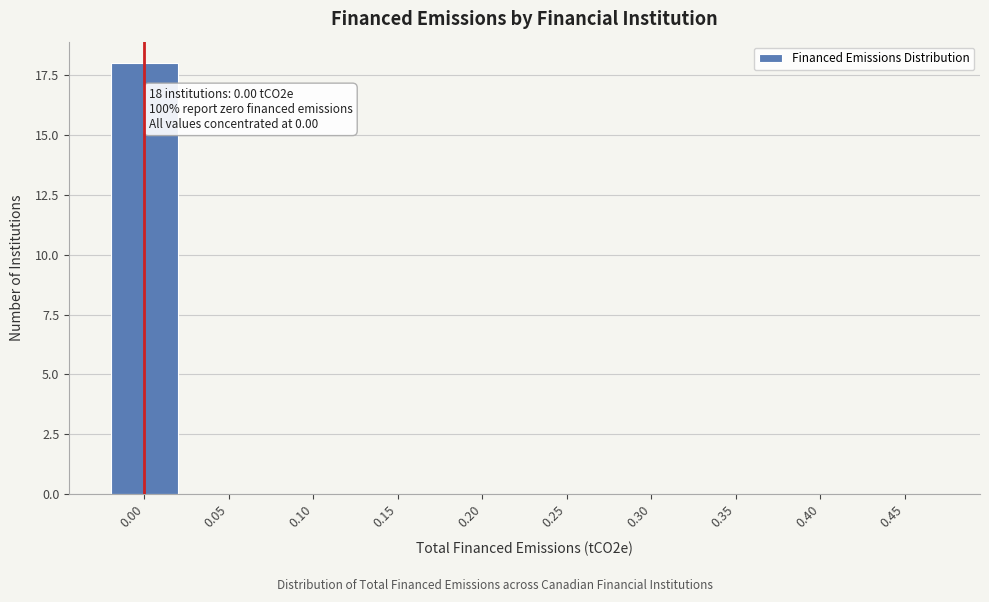

Reading left to right, extract all data points from this chart.

0.00=18	0.05=0	0.10=0	0.15=0	0.20=0	0.25=0	0.30=0	0.35=0	0.40=0	0.45=0